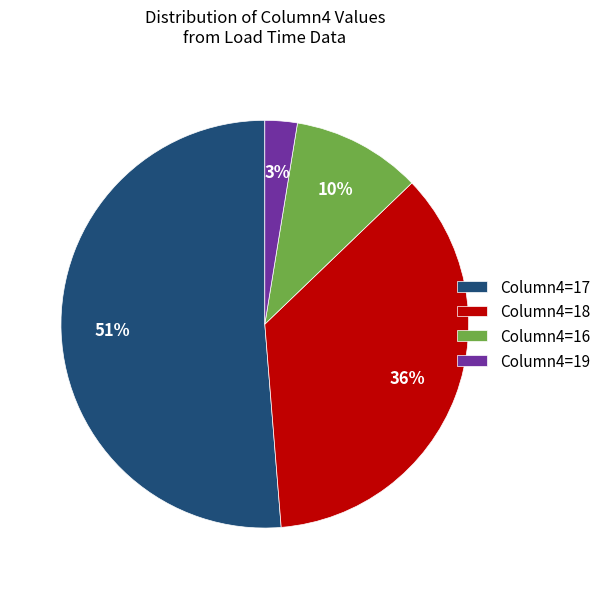

To the nearest percent, what is the average slice percentage?

25%